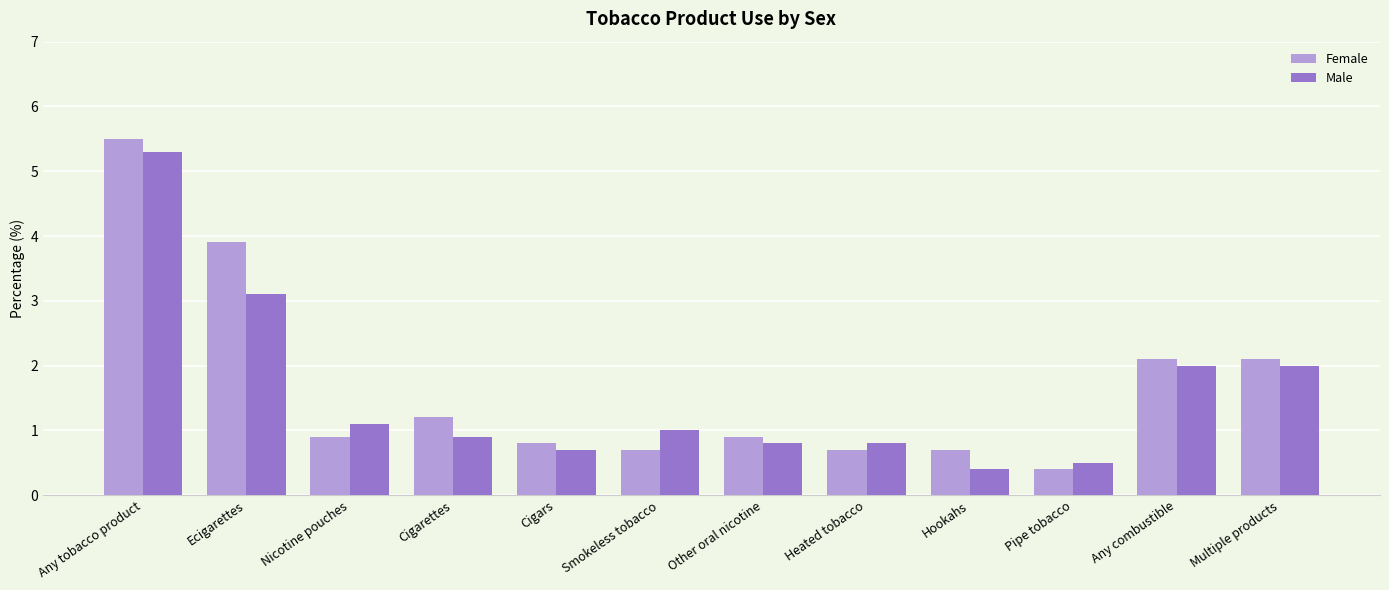

True or false: Female has a value of 0.8 at Cigars.

True